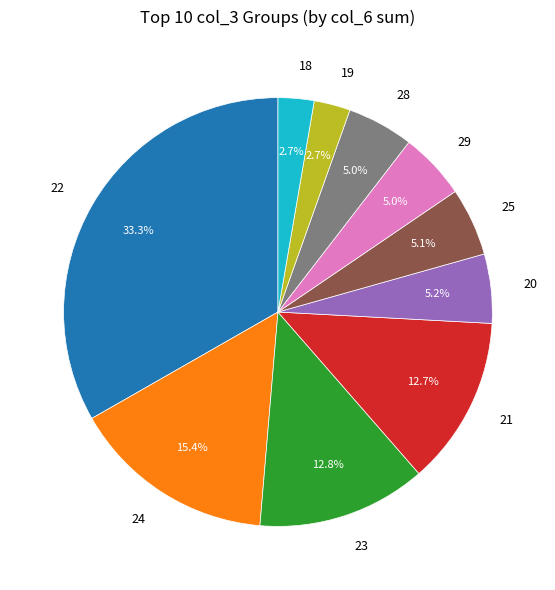

Approximately how many times larger is the value at 21 compared to 25?

2.5